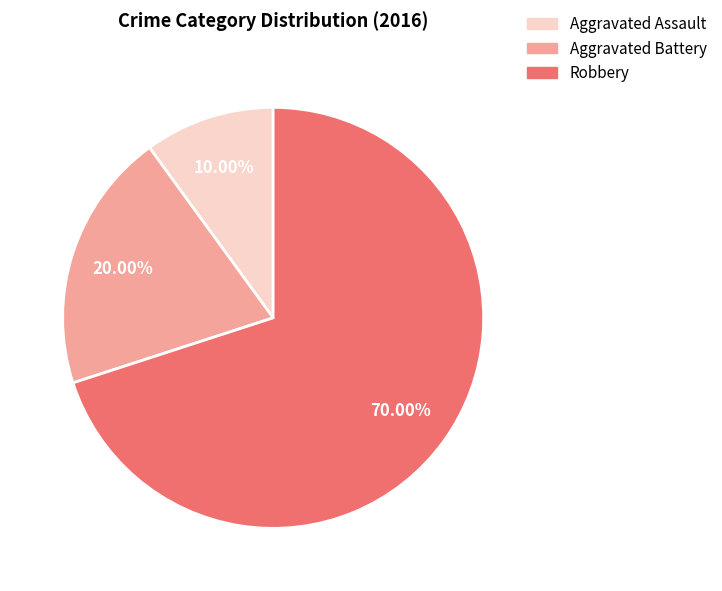

How many slices are in this pie chart?

3